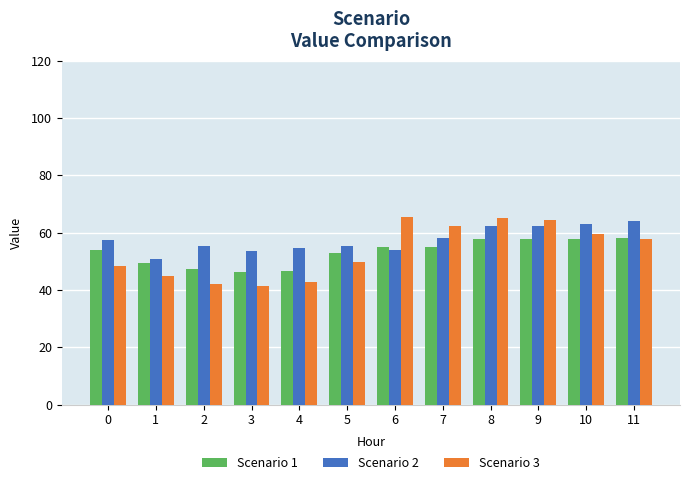

What is the difference between the Scenario 2 values at 0 and 5?

2.1